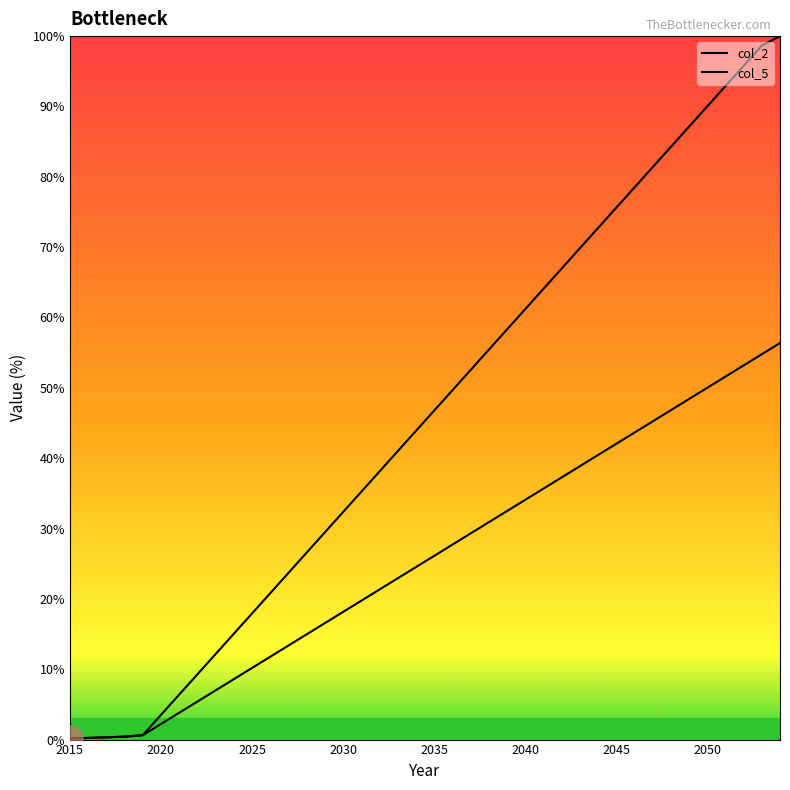

True or false: col_2 has more than 0 interior local peaks.

False